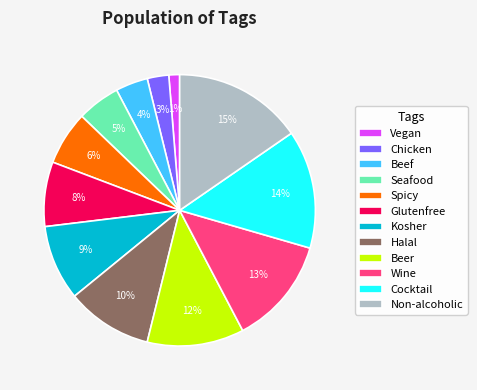

What percentage is the Beer slice, to the nearest percent?

12%